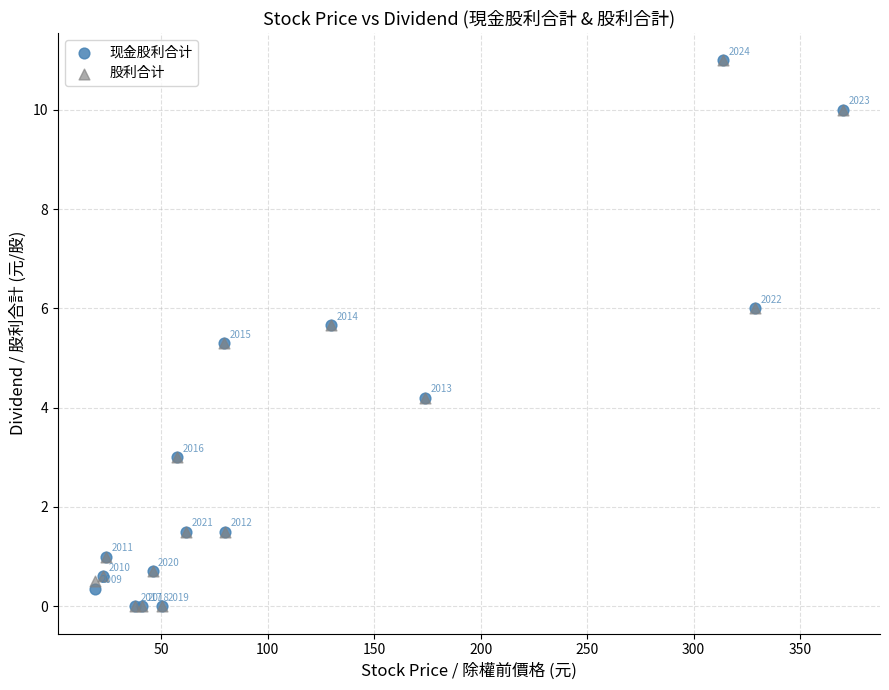

Across all series, what Y value is closest to 5?

5.3